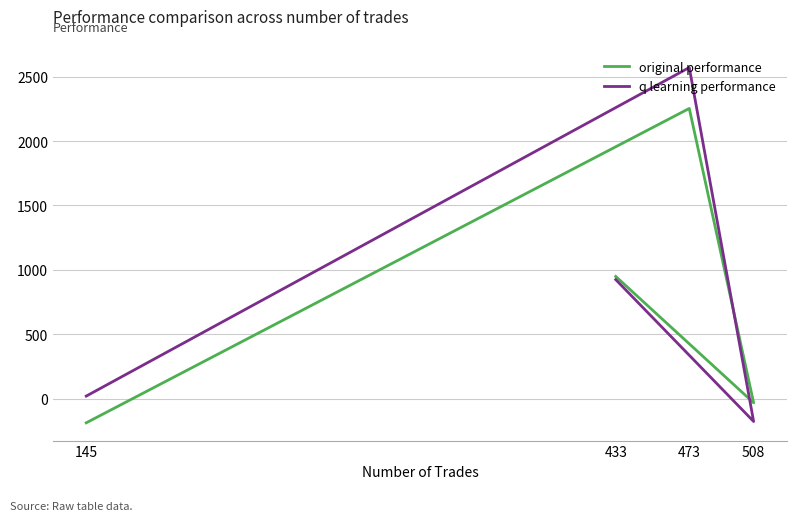

How many distinct data groups are displayed?

2